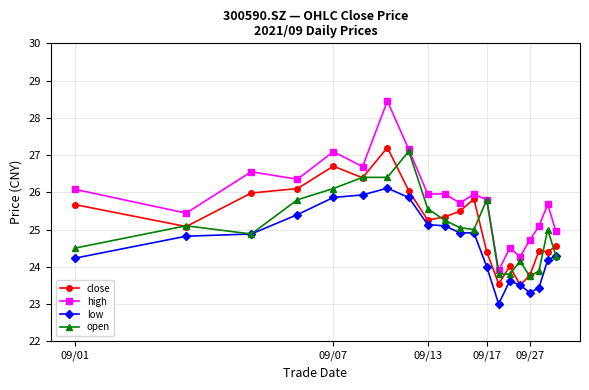

Which series has the widest spread of values?

high